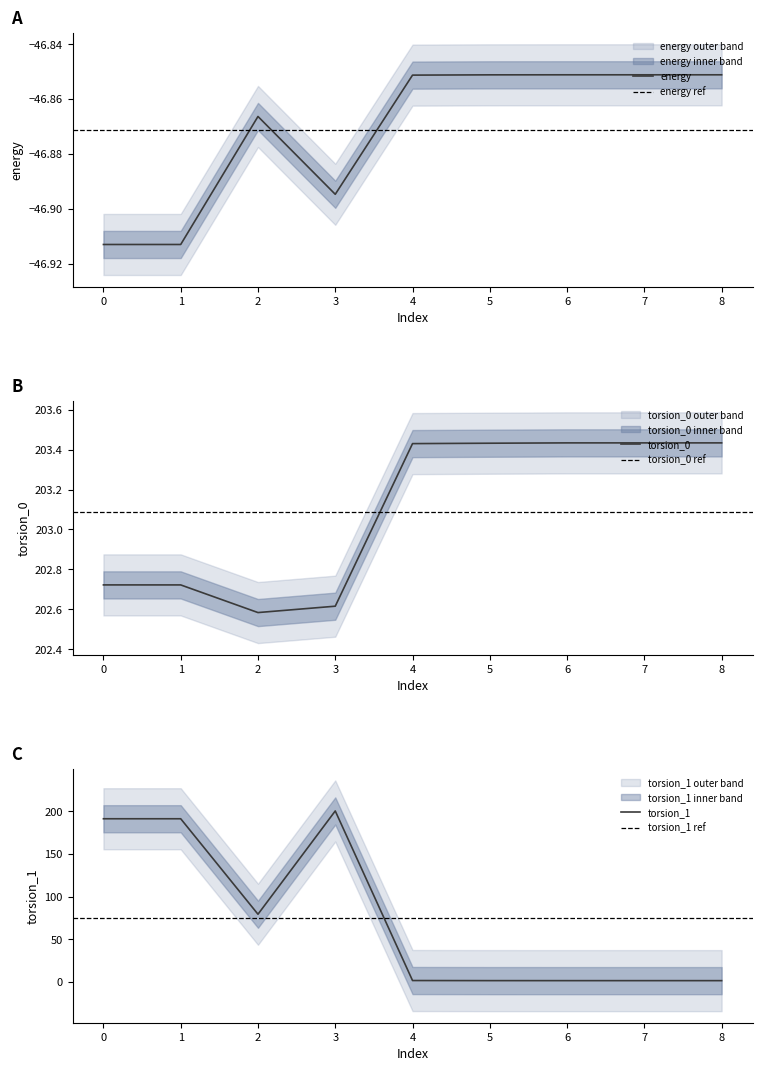

What is the sum of the energy values at 6 and 3?

-93.7